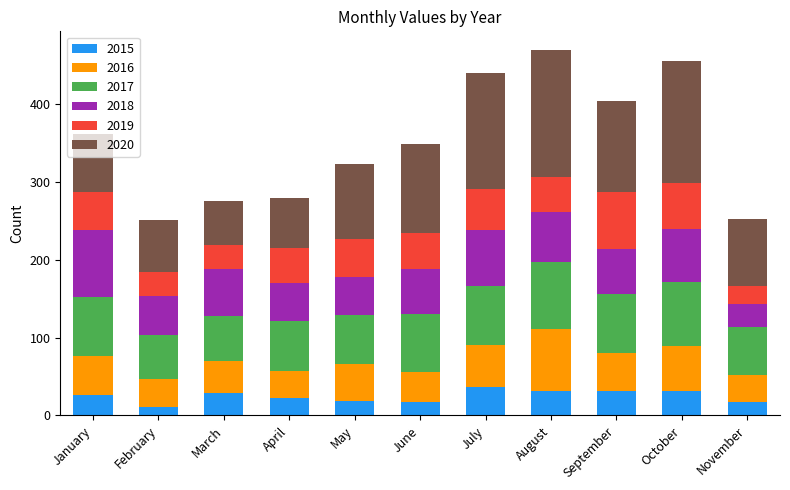

How many distinct data groups are displayed?

6